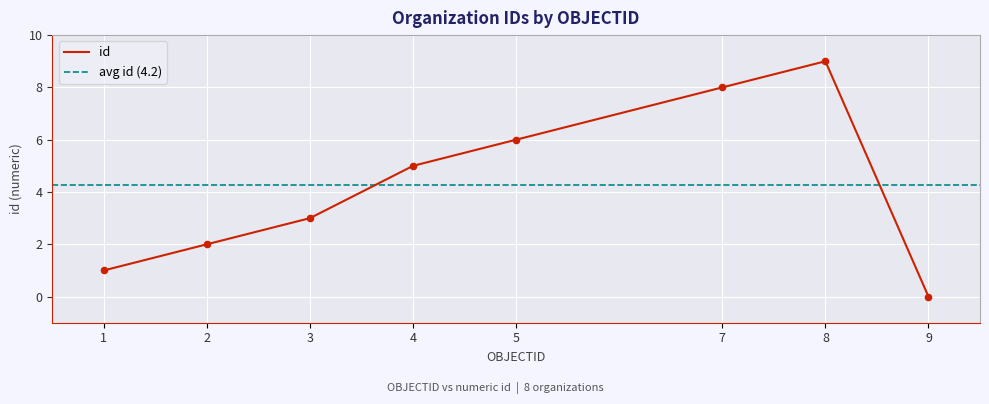

Between 9 and 1, which is larger?

1